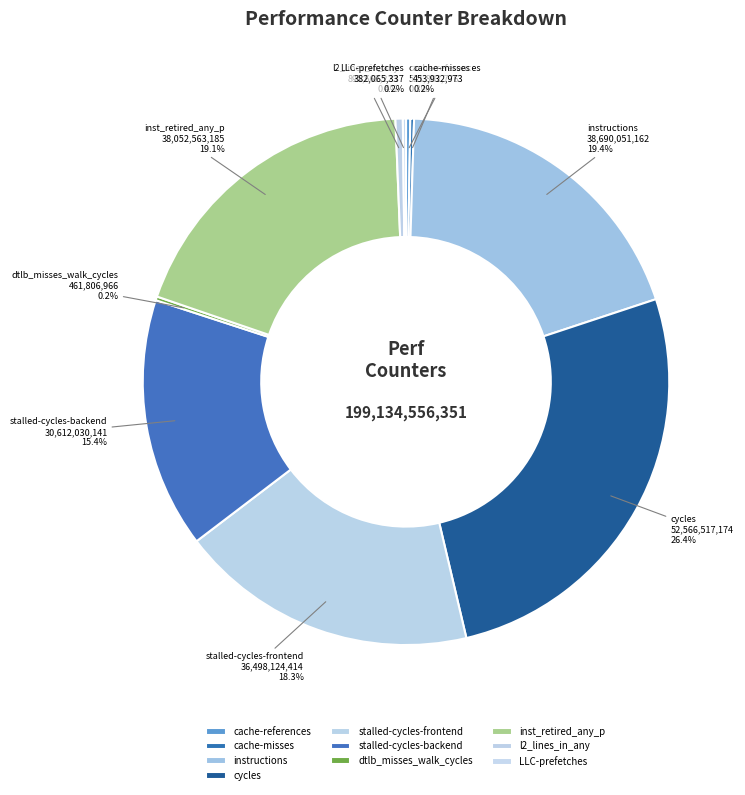

Approximately how many times larger is the value at stalled-cycles-backend compared to instructions?

0.8